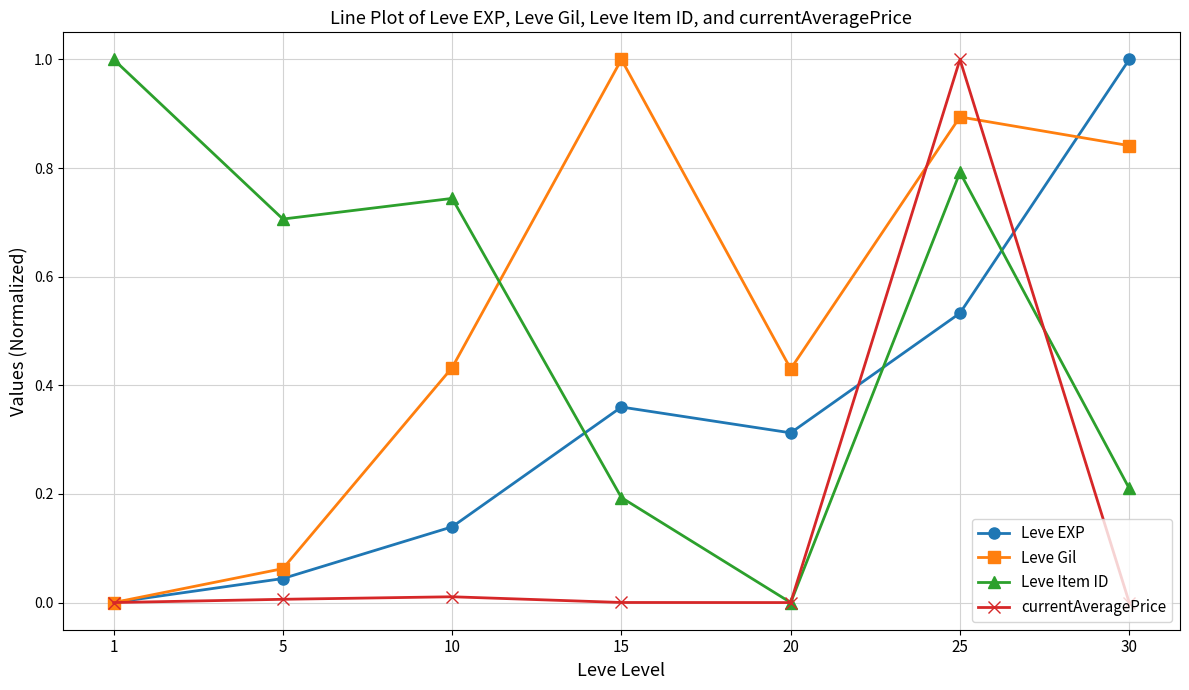

Which category has the lowest value in the Leve EXP series?

1